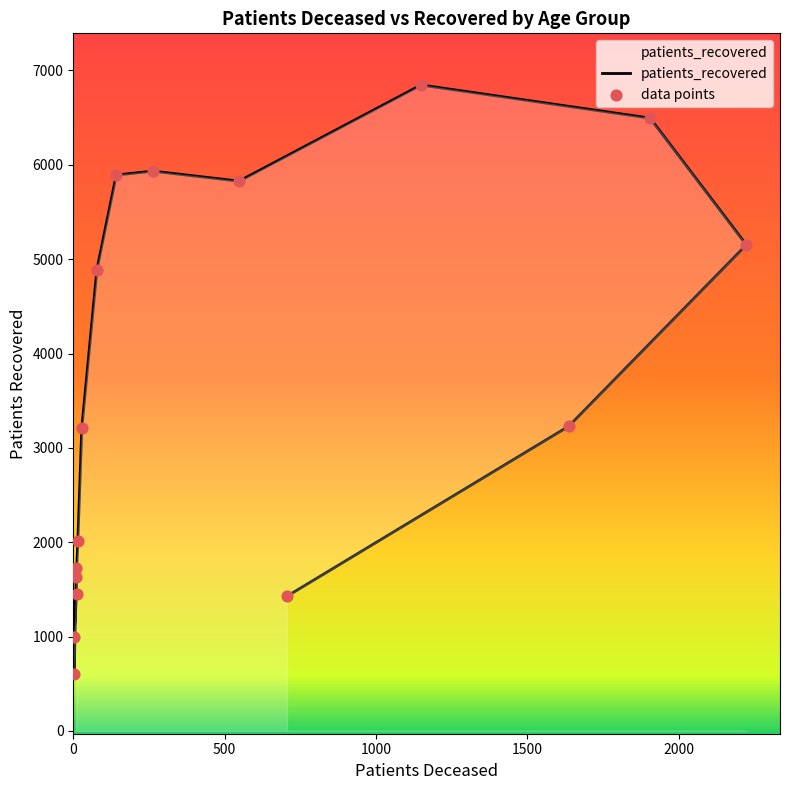

What is the change in value from 25 - 29 to 50 - 54?

+3894